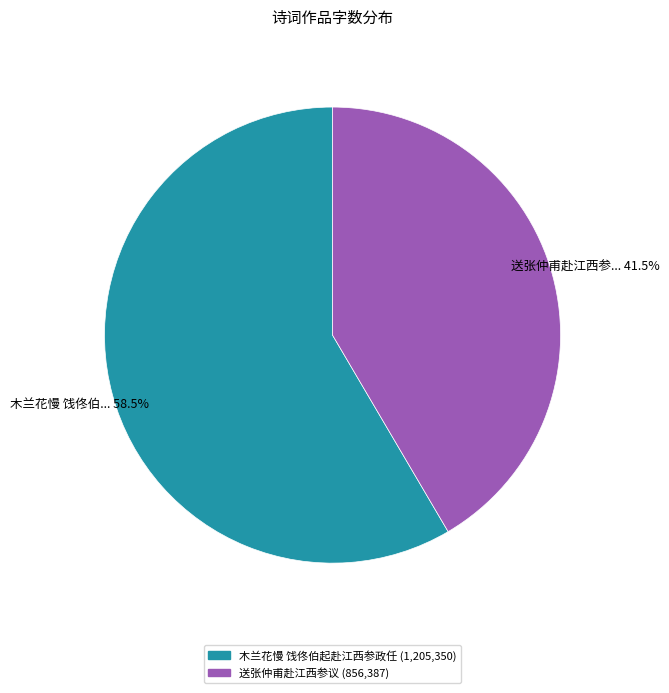

How many slices are in this pie chart?

2